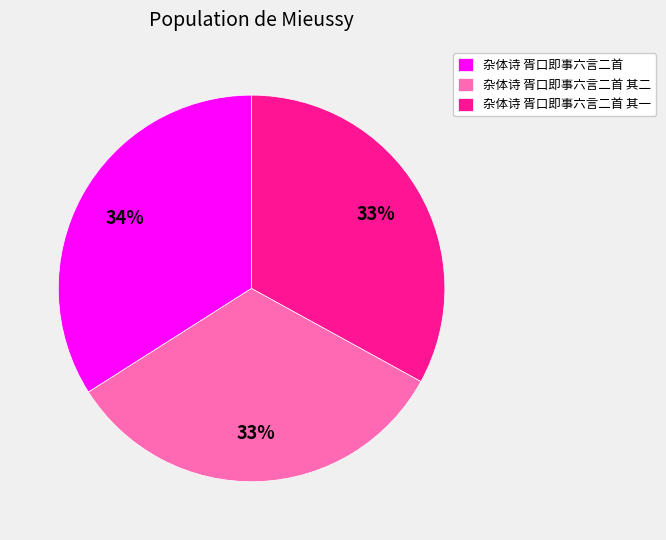

Is there any slice that represents more than half of the pie?

No